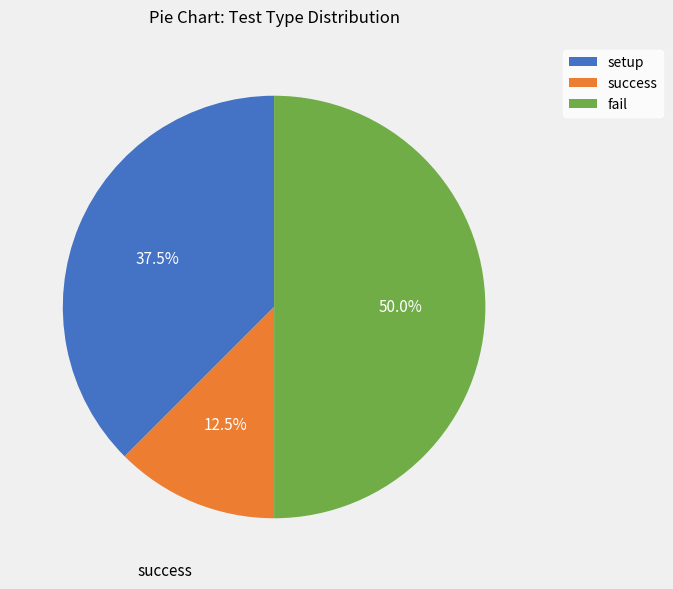

Does setup account for over 50% of the chart?

No